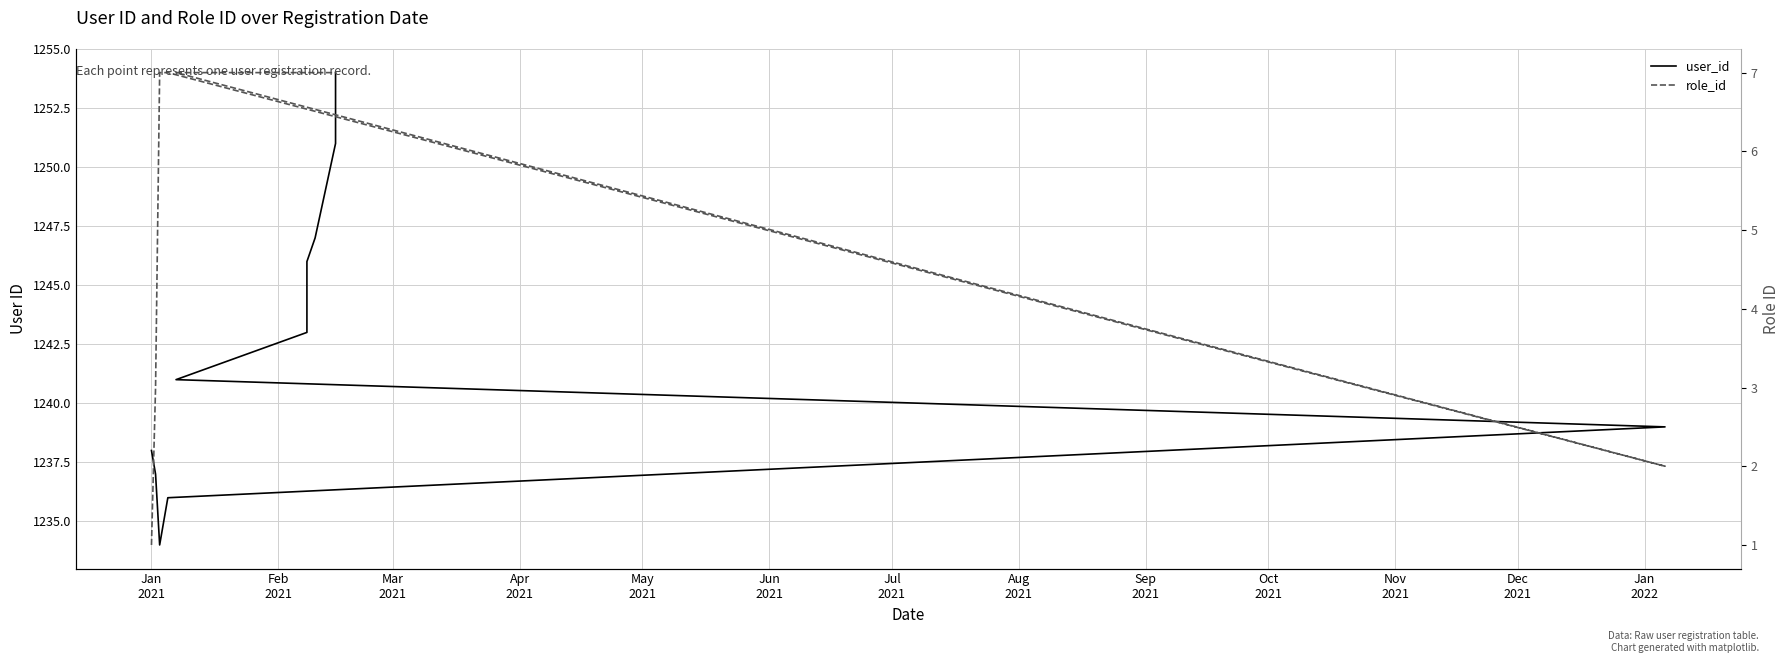

In user_id, how many points are lower than both neighbors (excluding endpoints)?

1